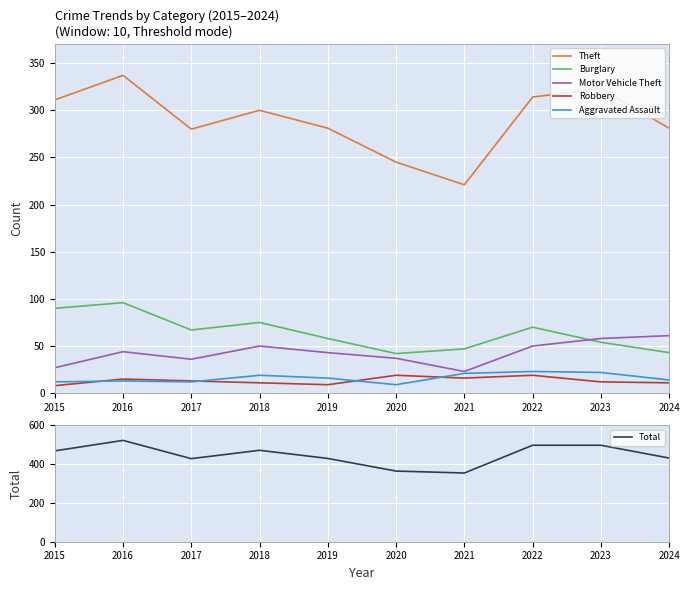

What is the value of the Burglary point at the 1st from the left?

90